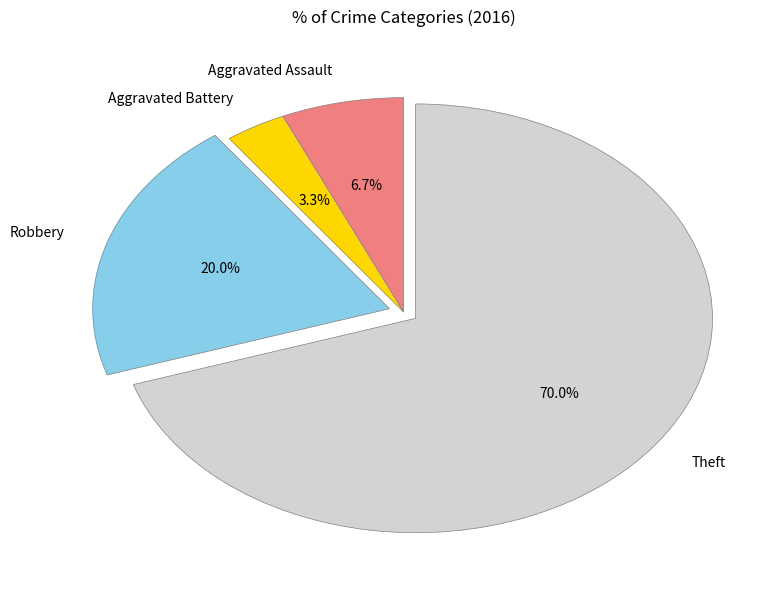

To the nearest percent, what is the average slice percentage?

25%